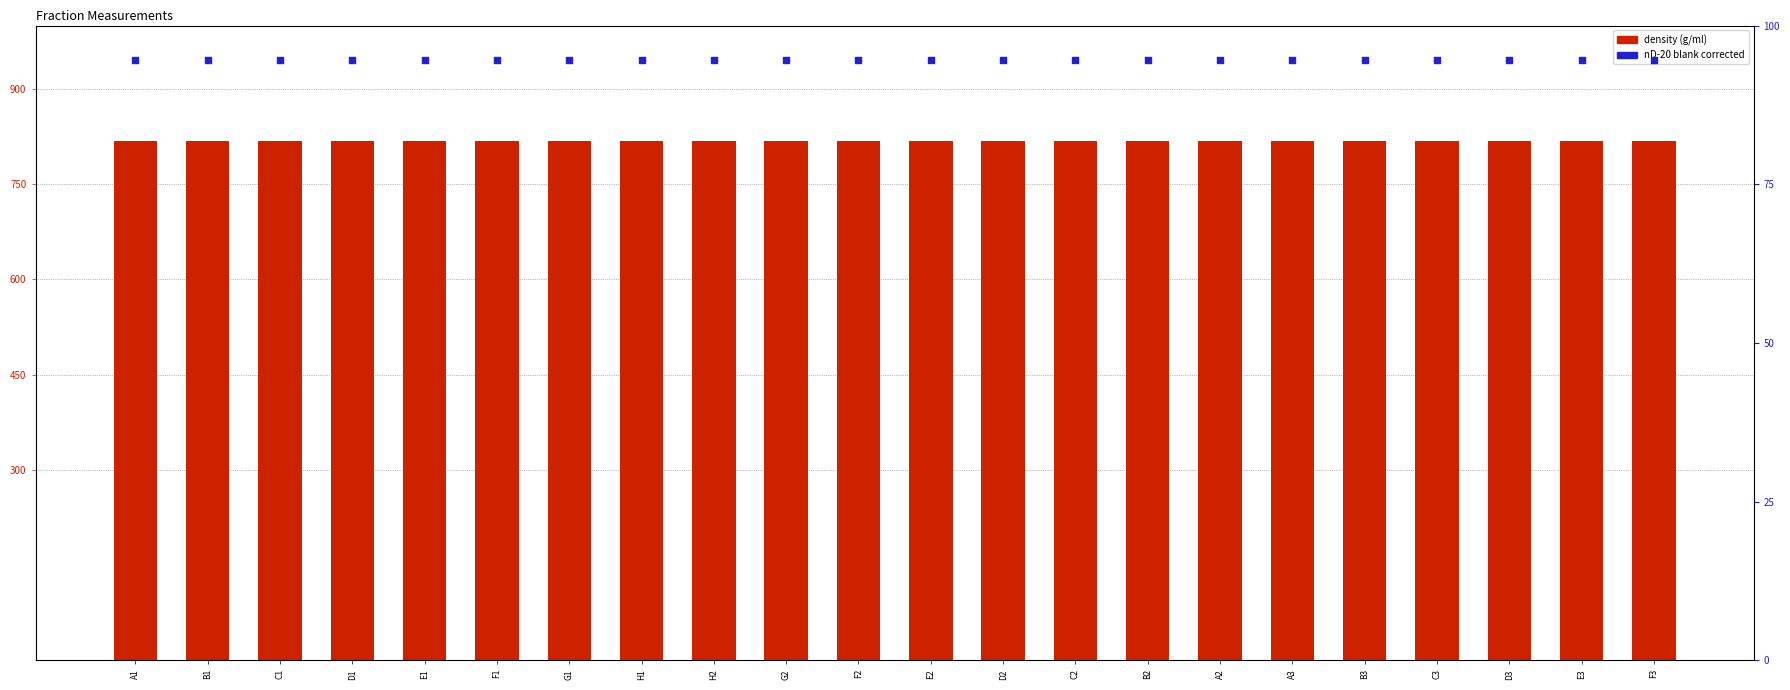

Which series contains the highest Y value?

density (g/ml)